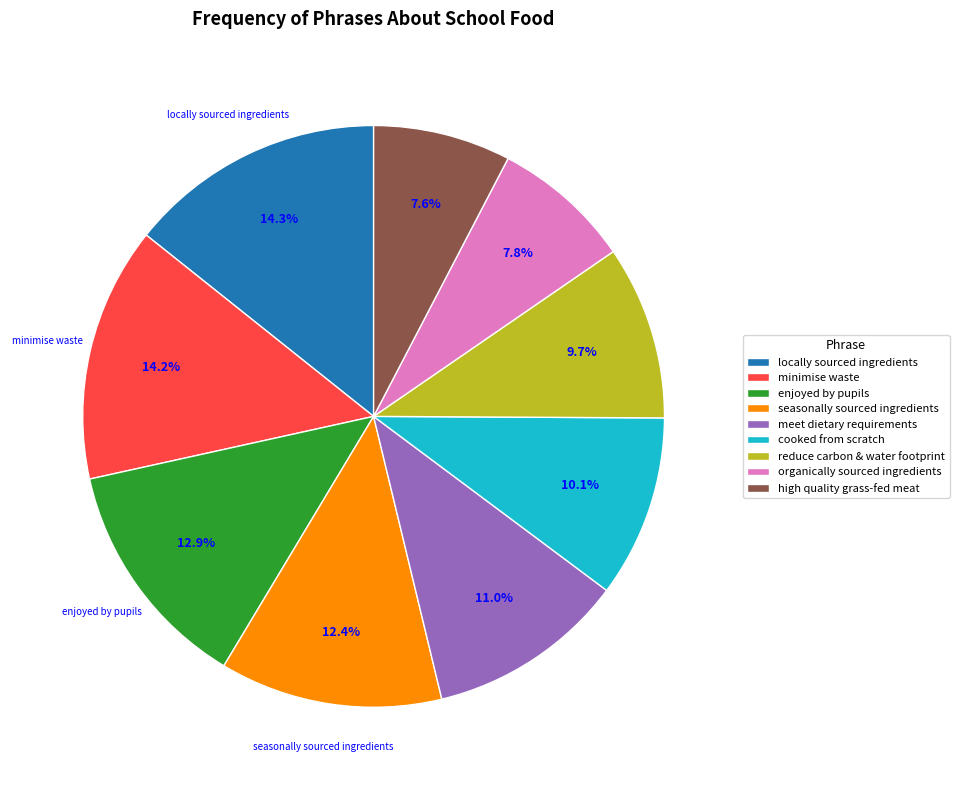

To the nearest percent, what is the difference between the largest and smallest slice percentages?

7%